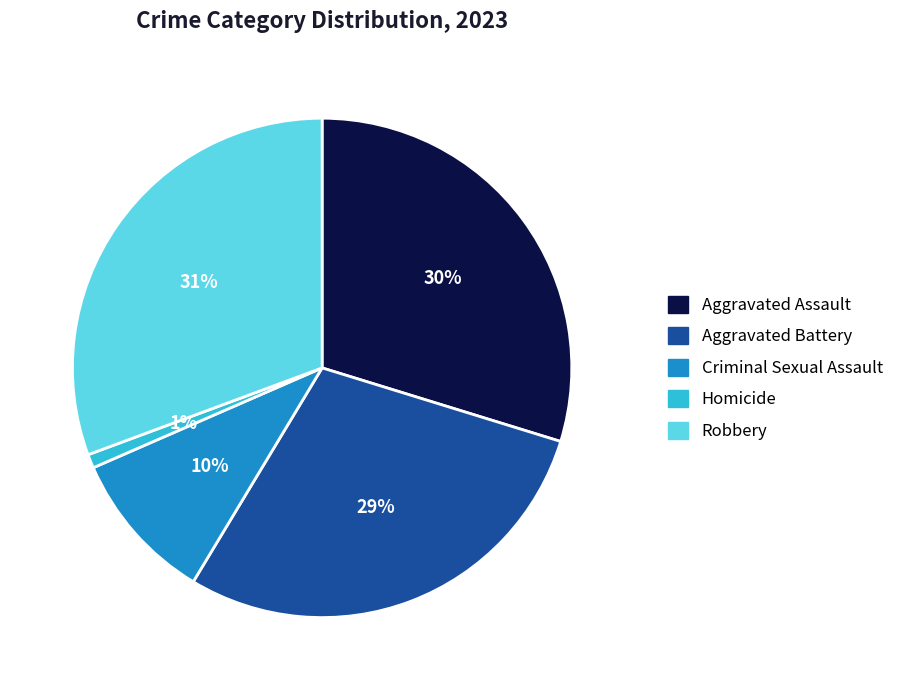

Does Criminal Sexual Assault represent more than half of the total?

No